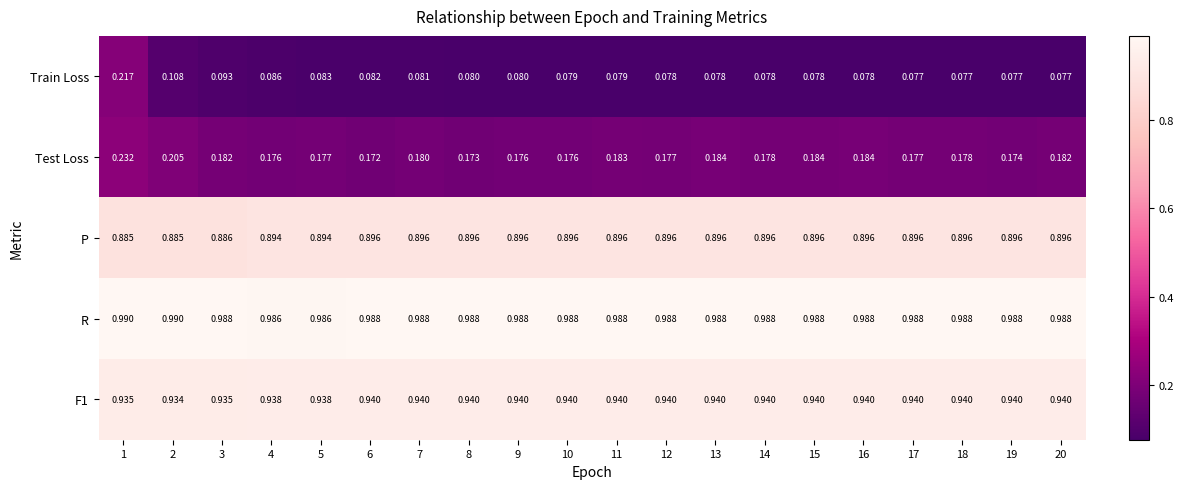

Count the number of categories in the chart.

20